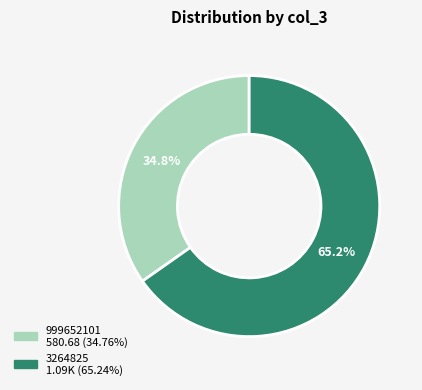

Rank the categories by value from lowest to highest.

999652101, 3264825